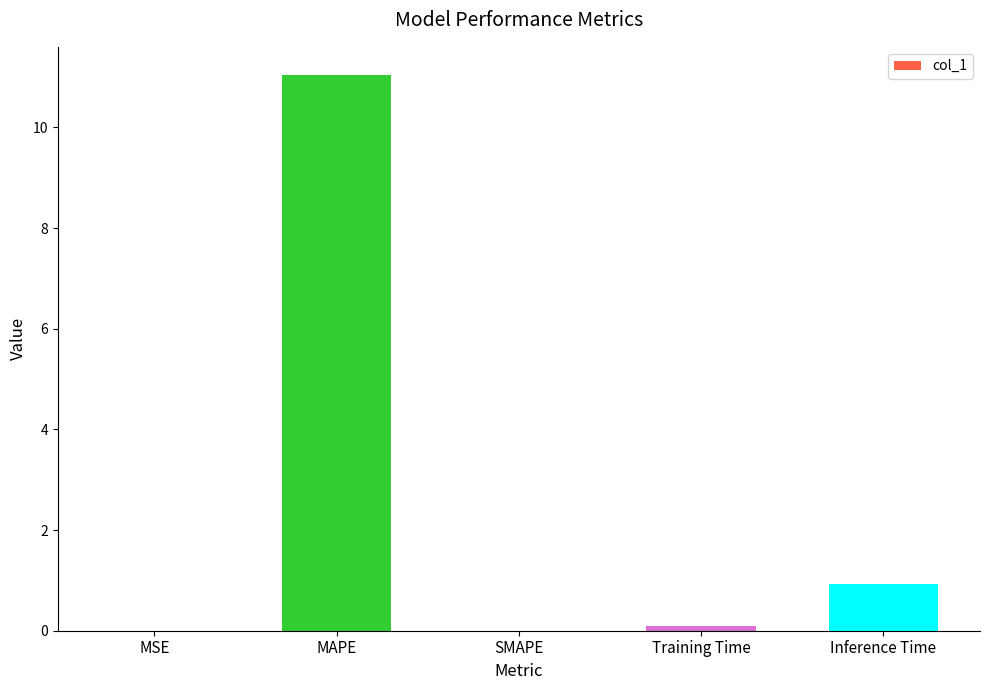

What is the sum of the values at Inference Time and SMAPE?

0.9